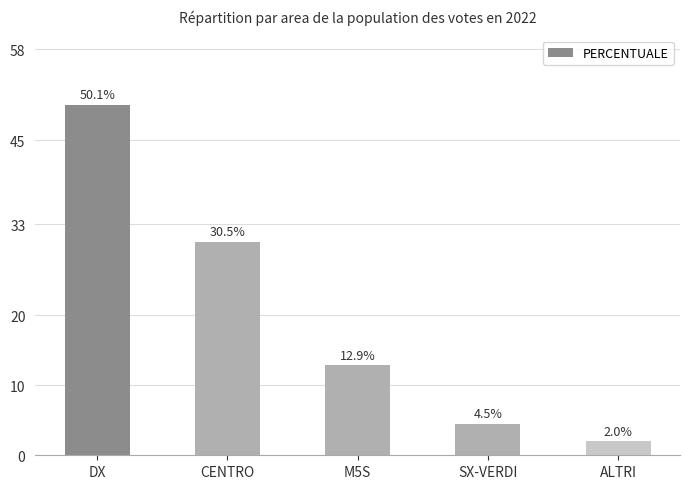

What is the label of the 5th bar from the left?

ALTRI